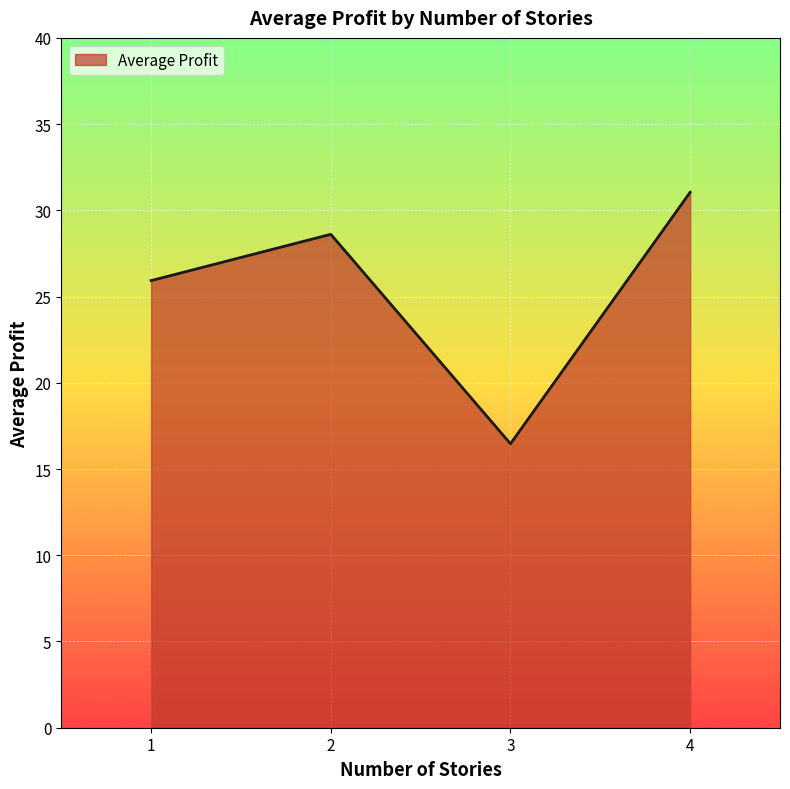

What is the change in value from 2 to 3?

-12.1